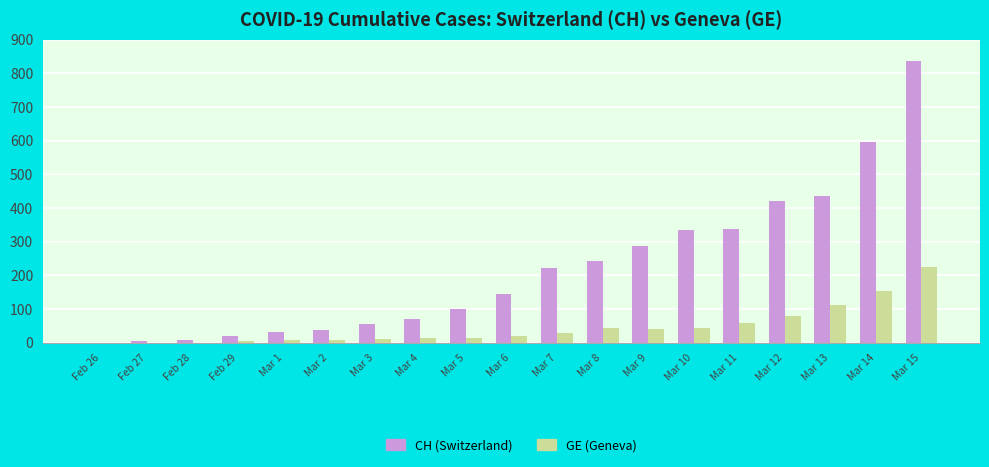

Which label corresponds to the largest value in the chart?

Mar 15